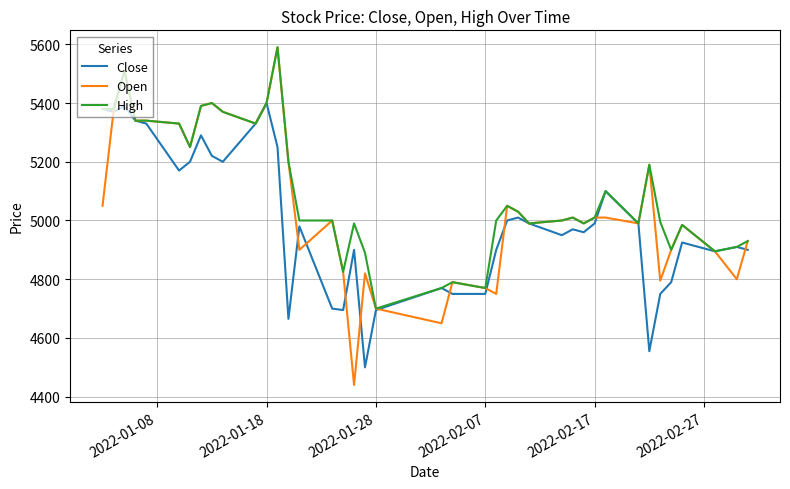

Rank the series by their average value, from highest to lowest.

High, Open, Close